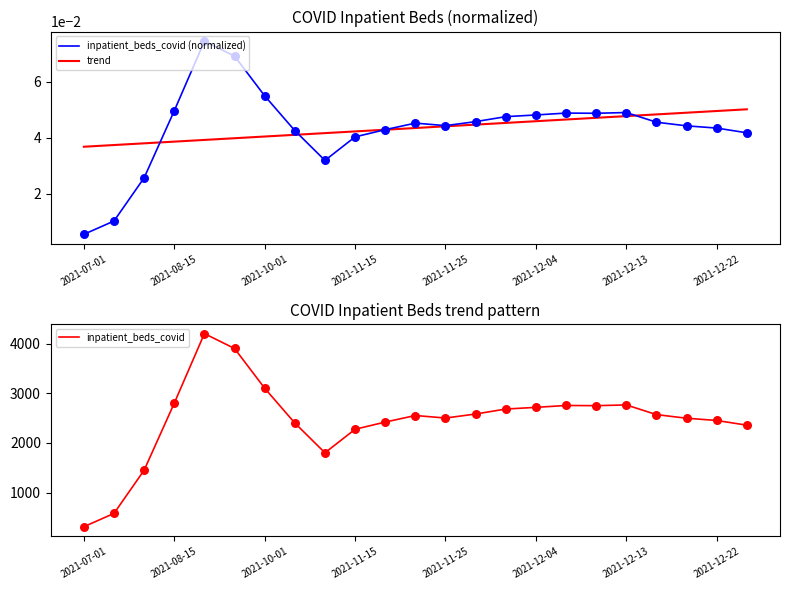

Which series has the largest total across all categories?

inpatient_beds_covid